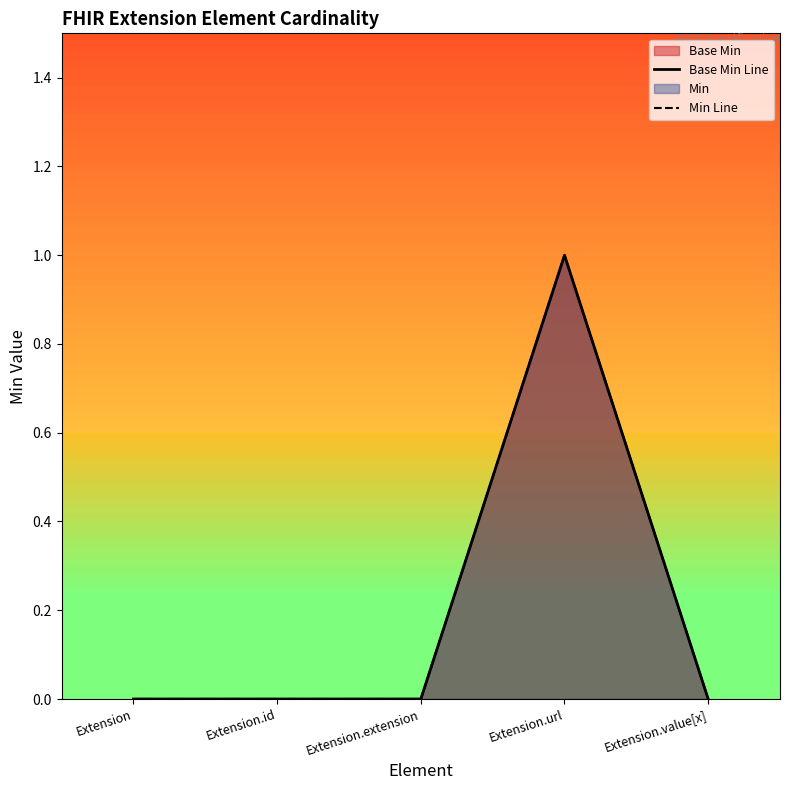

At which category does Base Min Line reach its first local peak?

Extension.url